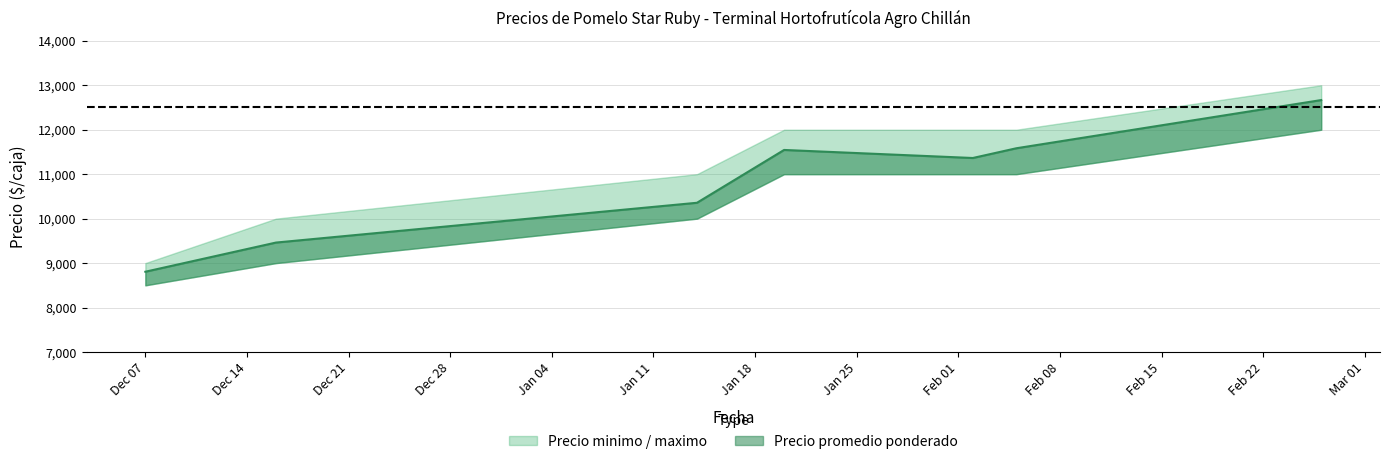

List the series in order of their overall mean, lowest first.

Precio minimo, Precio promedio ponderado, Precio maximo